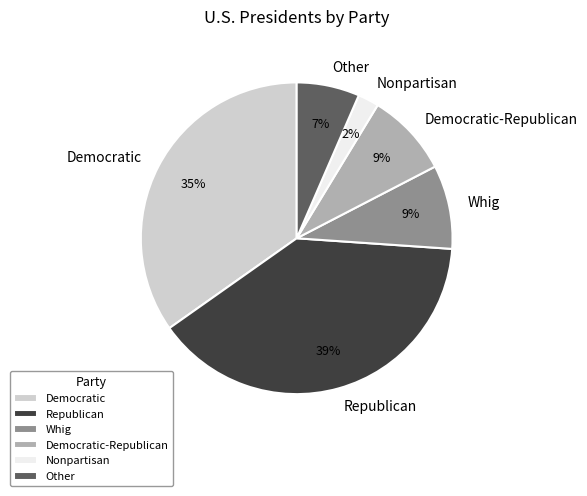

Combined, do Democratic-Republican and Whig account for over 50%?

No